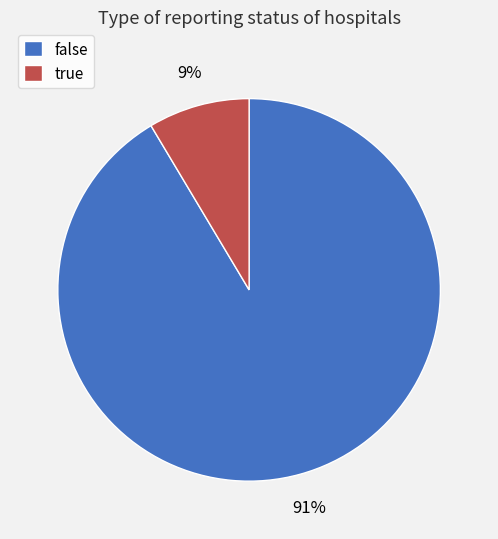

To the nearest percent, what is the combined percentage of true and false?

100%